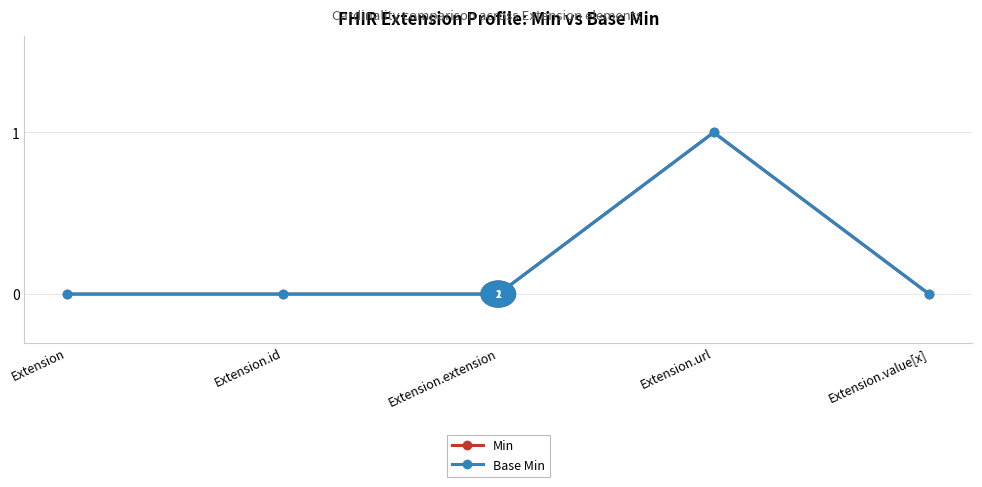

Reading right to left, transcribe all the data shown in this chart.

Min: 0	1	0	0	0
Base Min: 0	1	0	0	0